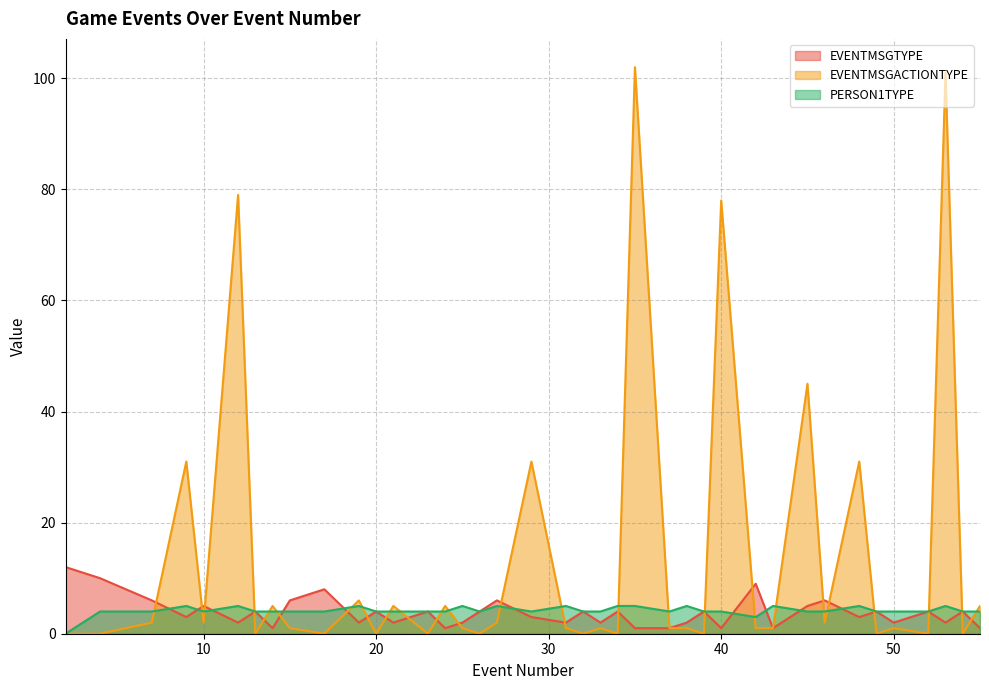

Which series ends up on top after the final intersection of PERSON1TYPE and EVENTMSGACTIONTYPE?

EVENTMSGACTIONTYPE